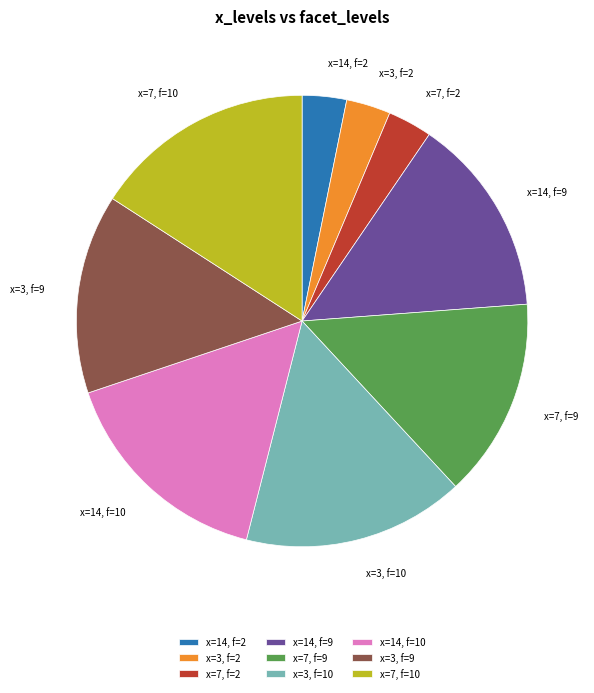

Is x=7, f=2 the majority of the pie?

No